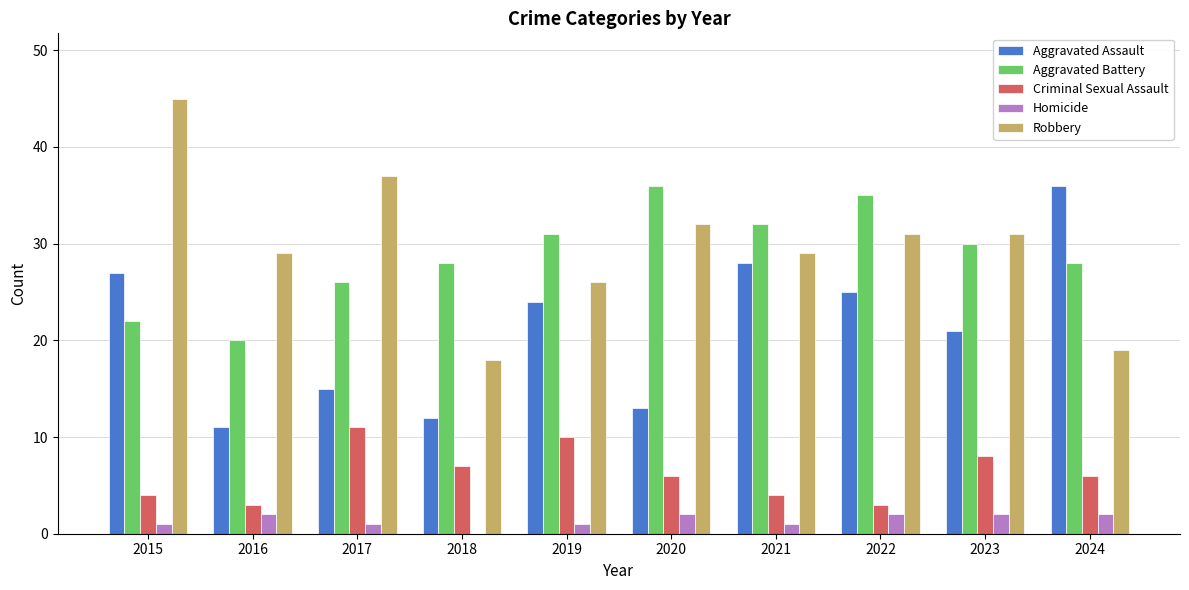

Between 2019 and 2020, which series saw the biggest shift?

Aggravated Assault